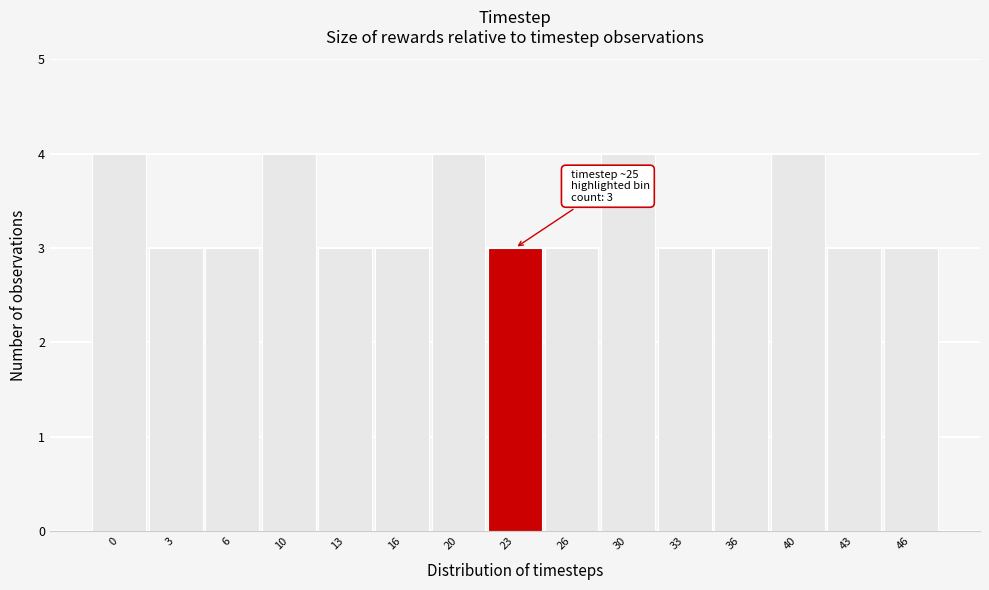

Reading right to left, what are all the values shown in this chart?

3	3	4	3	3	4	3	3	4	3	3	4	3	3	4